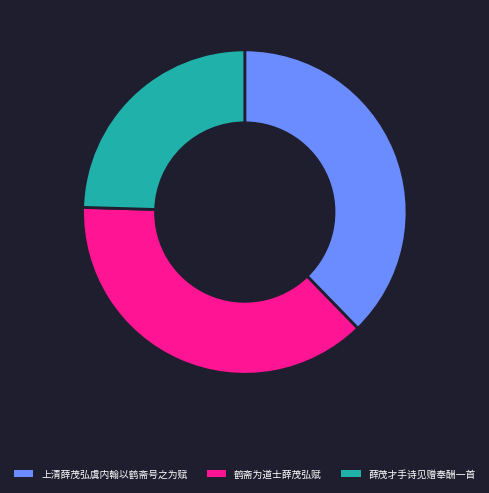

Is there a majority slice in this chart?

No